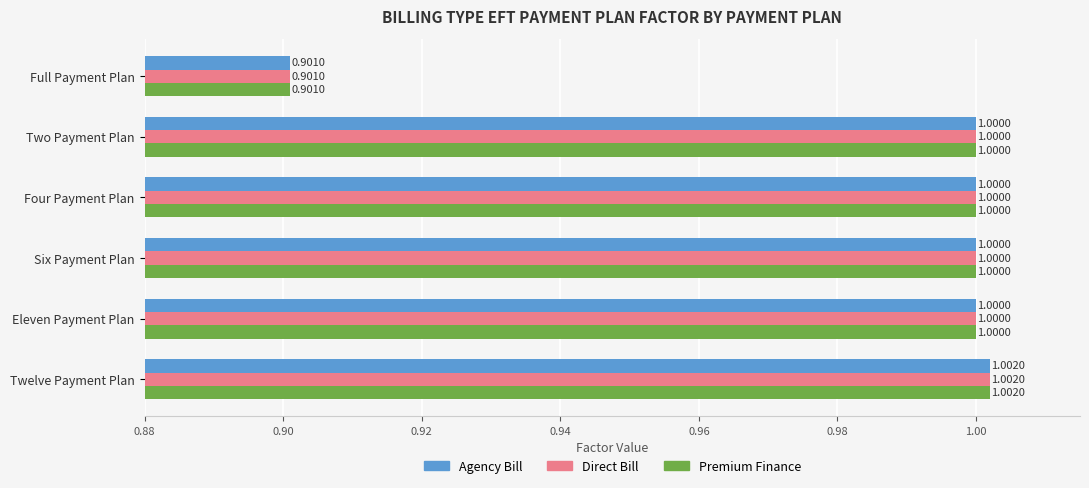

Which category has the highest value in the Premium Finance series?

Twelve Payment Plan